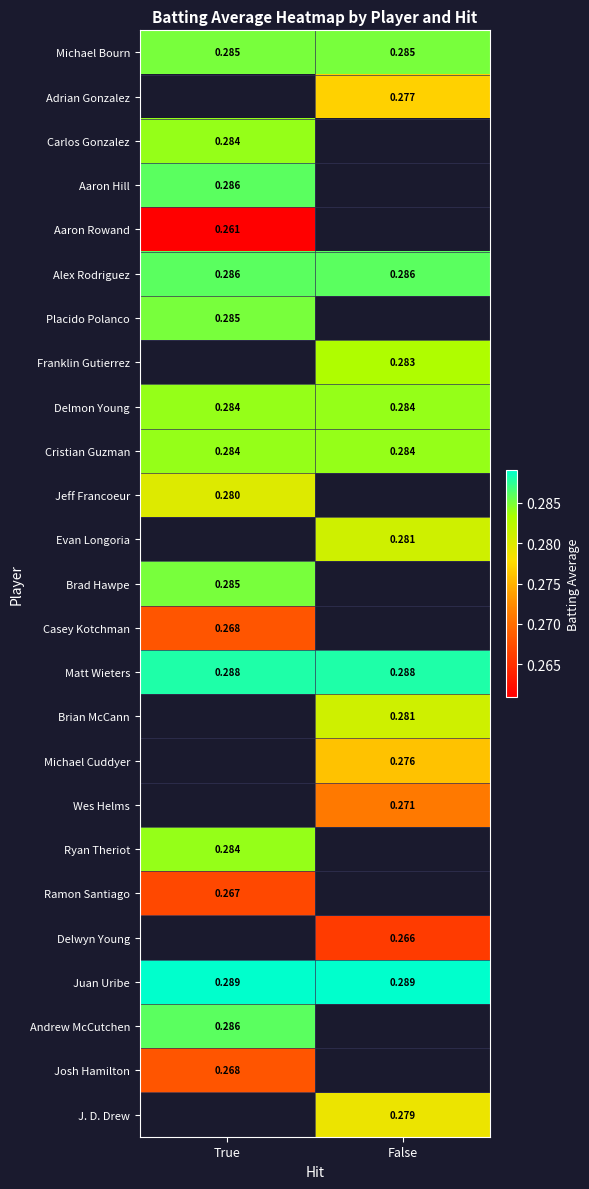

Is the value of Wes Helms at False greater than the value of Juan Uribe at False?

No